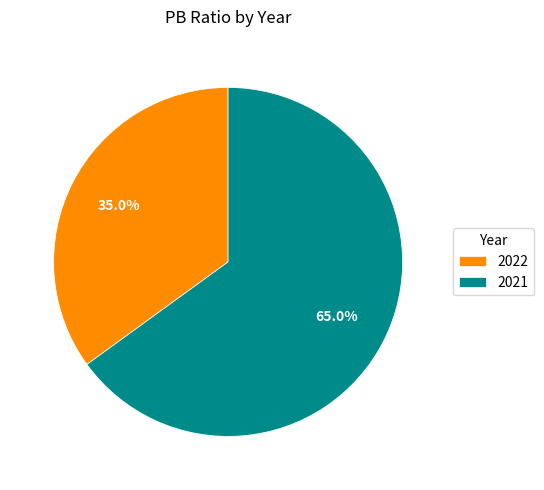

Between 2022 and 2021, which is larger?

2021